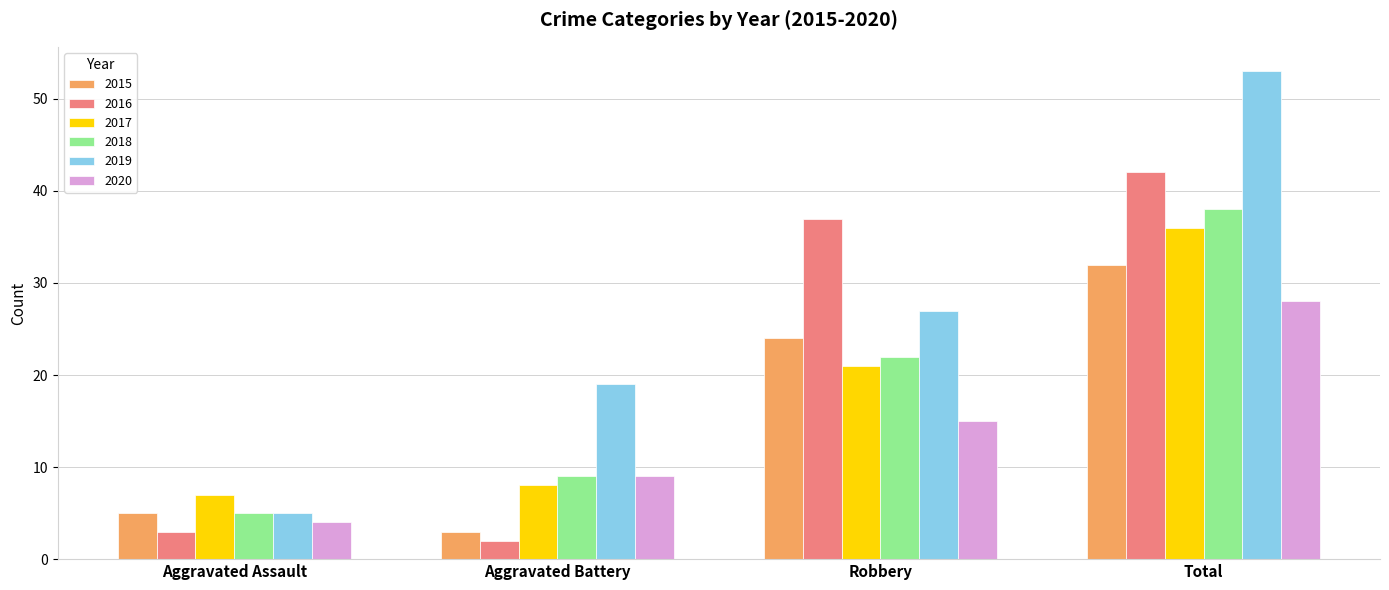

How many data points does each series have?

4